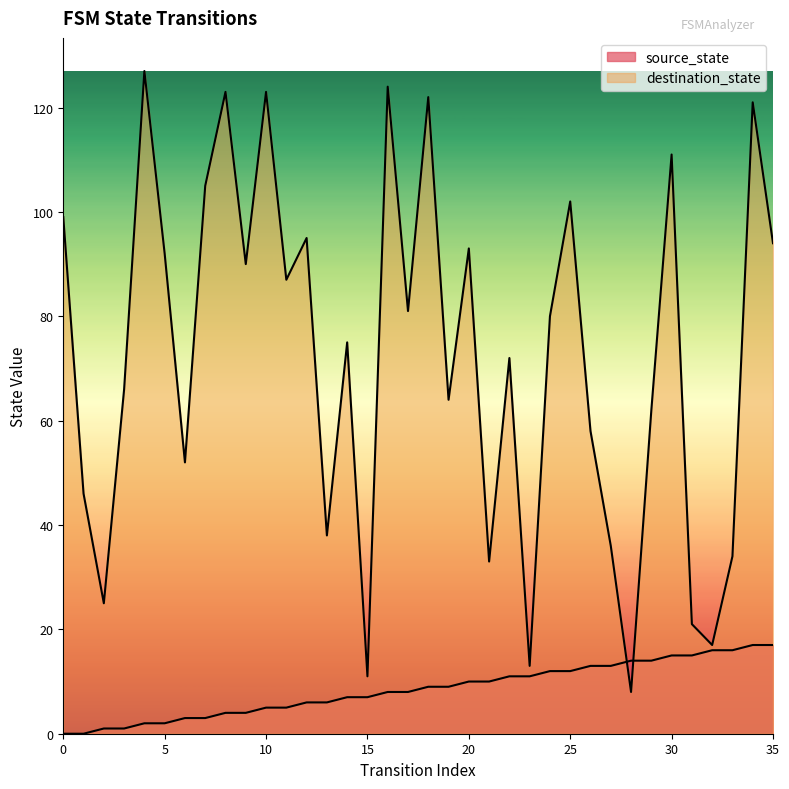

What is the value of the source_state point at the 18th from the left?

8